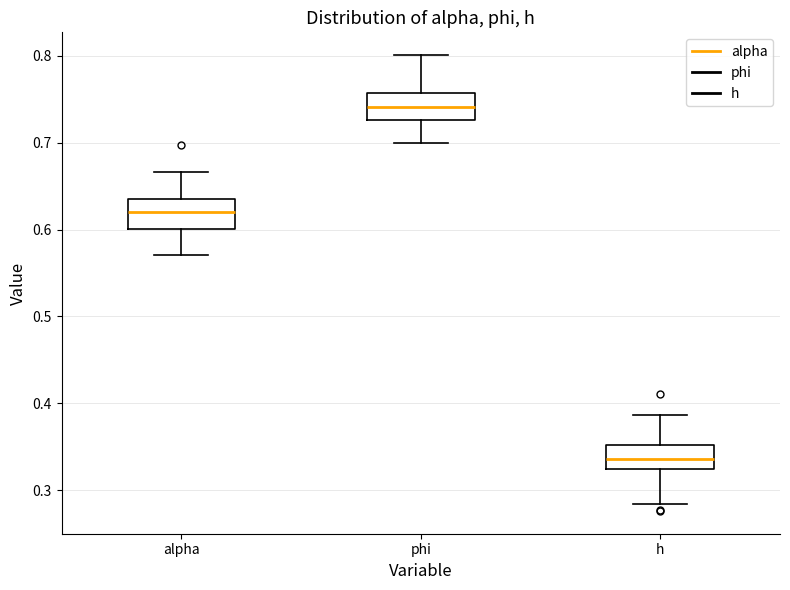

Which box's median line is the highest?

phi